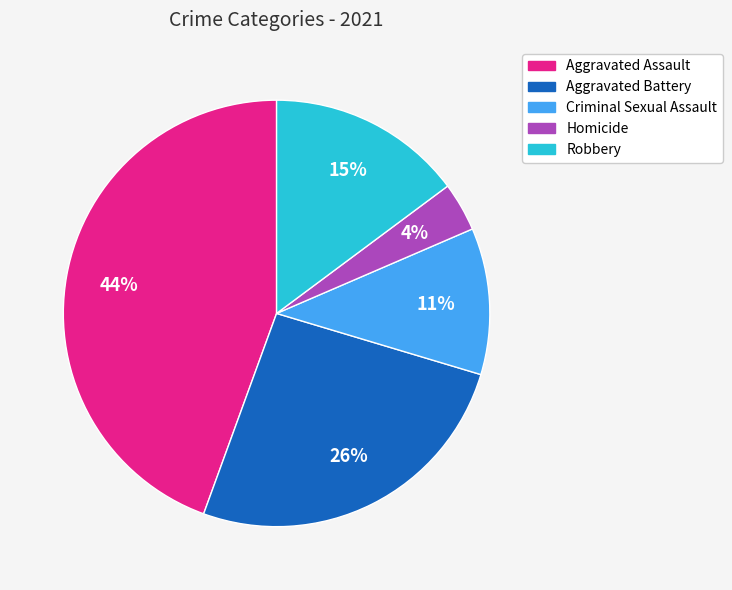

What is the ratio of the value at Aggravated Battery to the value at Aggravated Assault?

0.6